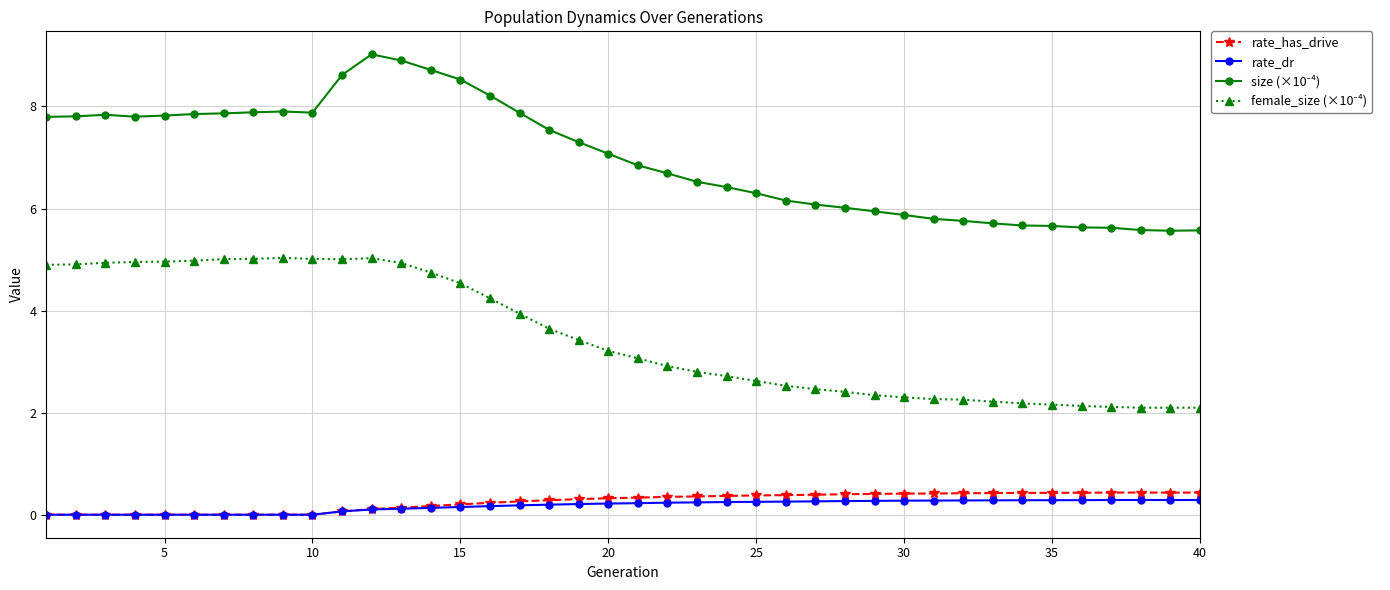

What is the sum of all rate_has_drive values?

10.2